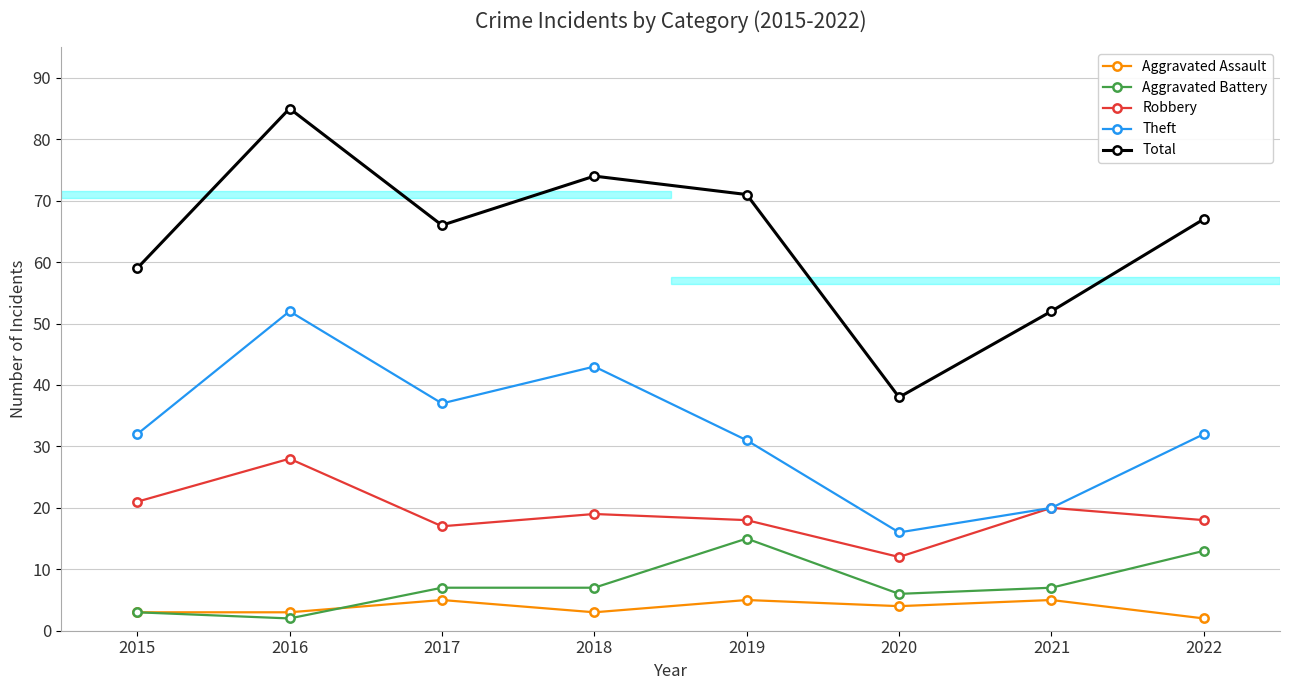

What is the spread (max minus min) of values at 2019?

66